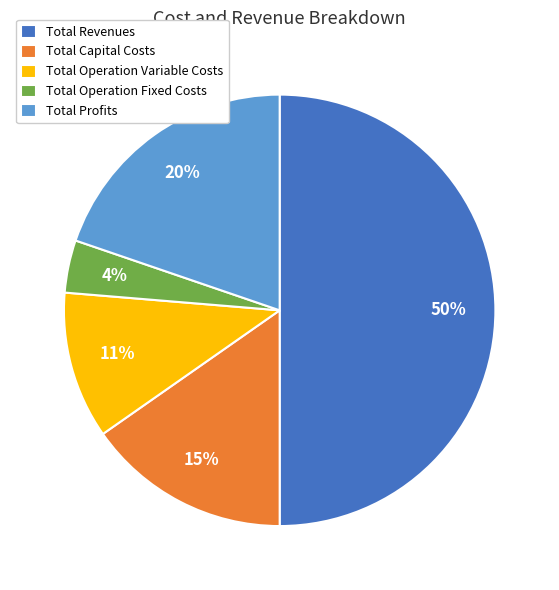

Approximately how many times larger is the value at Total Revenues compared to Total Profits?

2.5